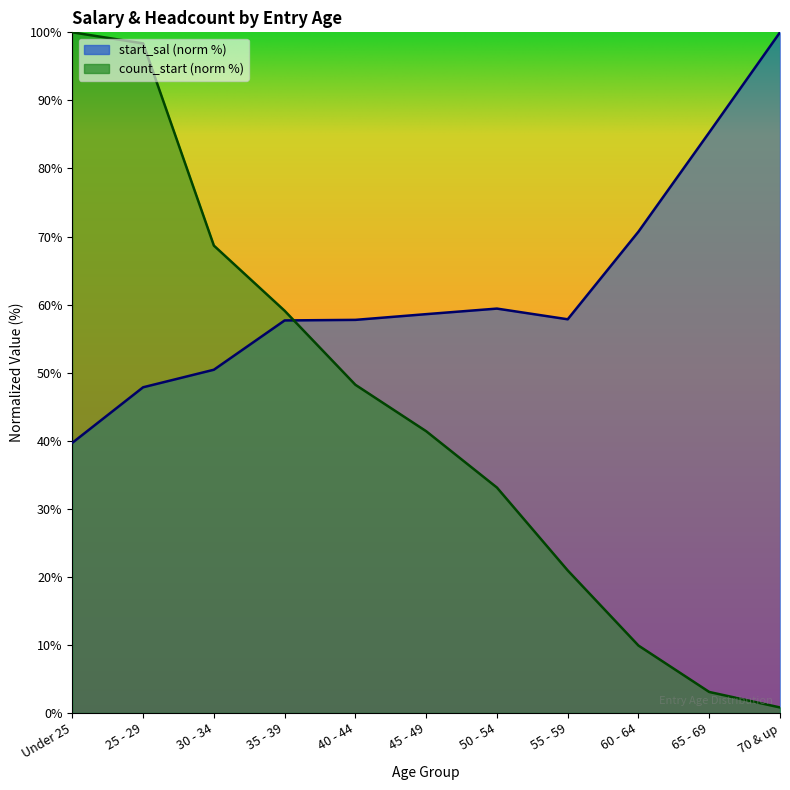

At which category does the chart reach its minimum across all series?

70 & up